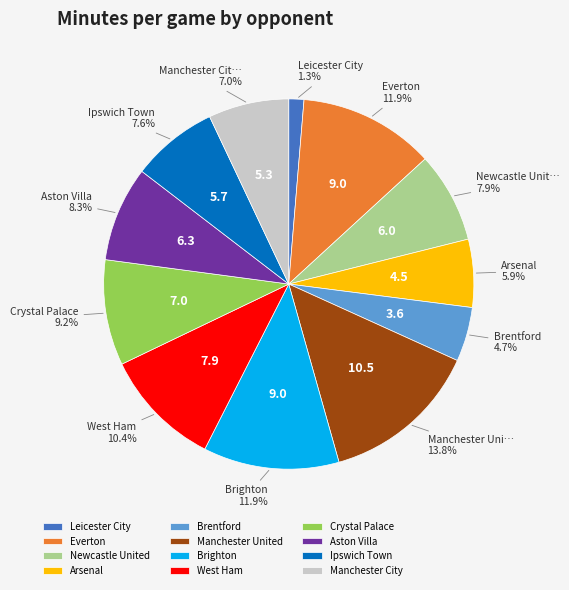

What is the smallest slice in the pie chart?

Leicester City